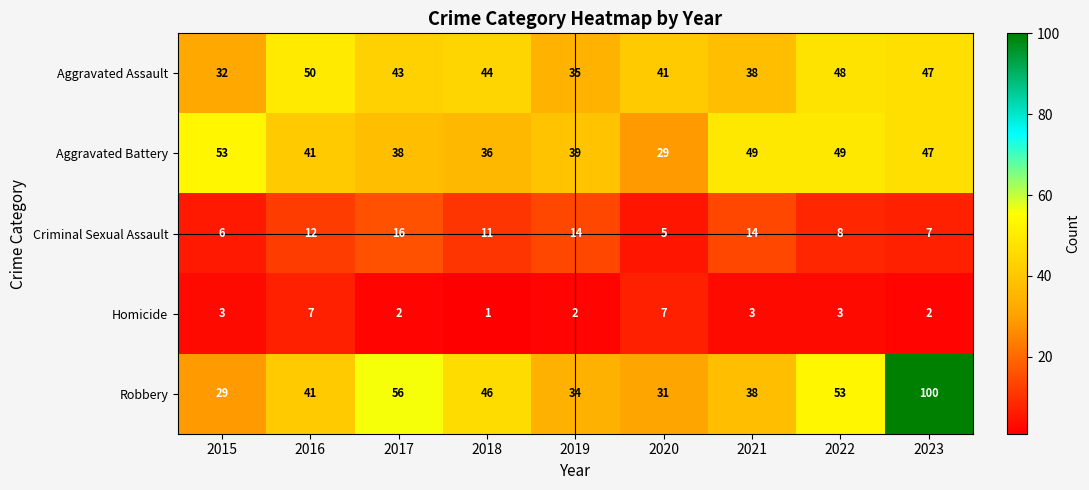

What is the total value across all series at 2016?

151